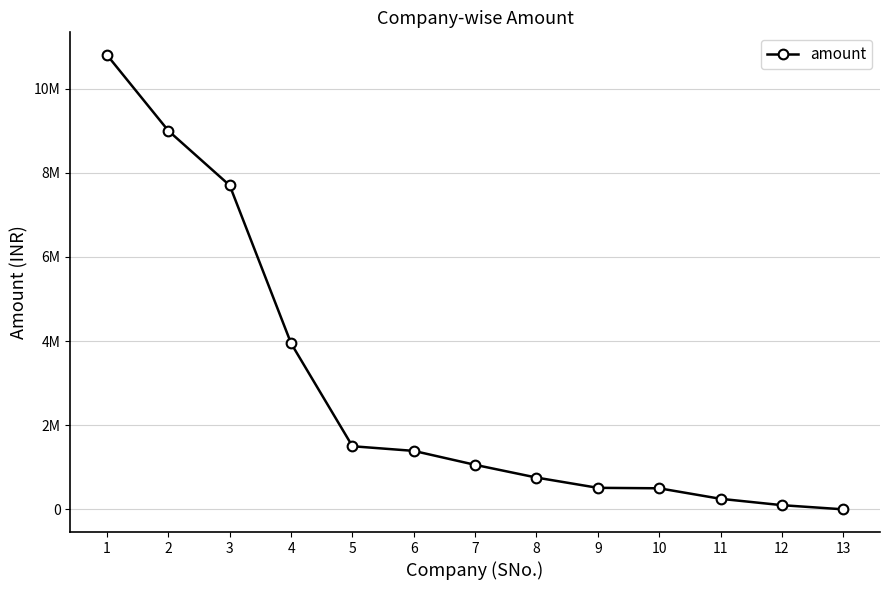

What is the difference between the maximum and minimum values?

10800000